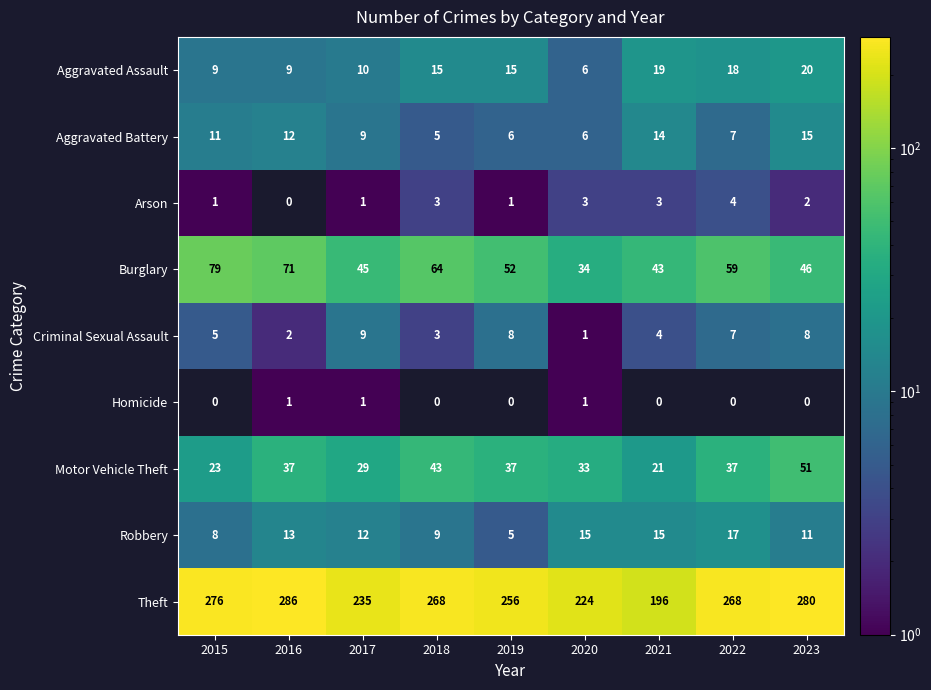

List the labels in order of Aggravated Battery value, largest first.

2023, 2021, 2016, 2015, 2017, 2022, 2019, 2020, 2018